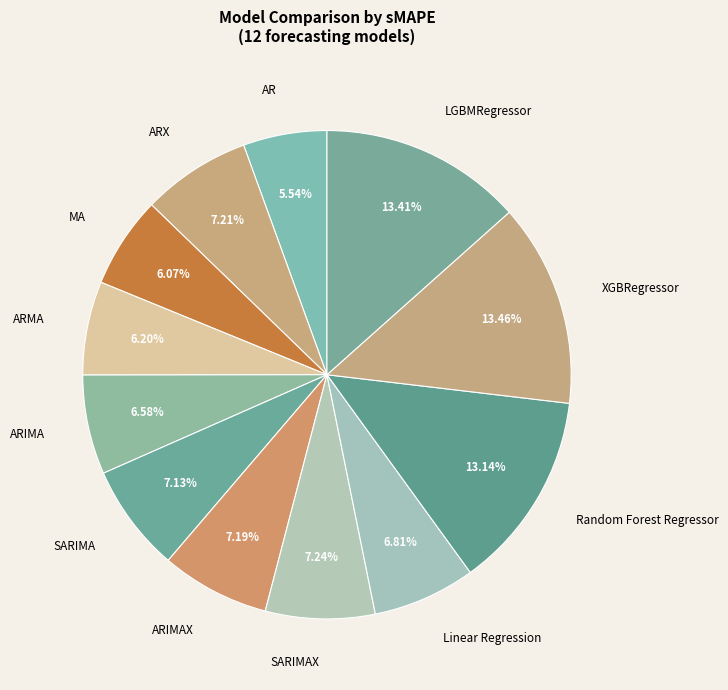

True or false: SARIMA accounts for 7% of the total.

True